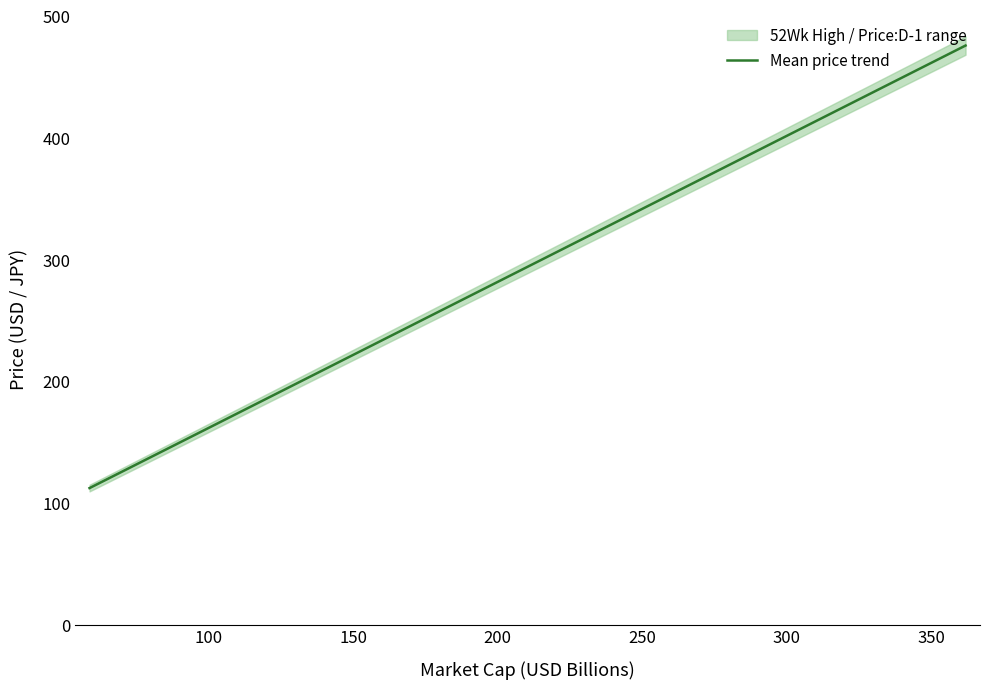

What is the lowest value of the Mean price trend series?

112.1